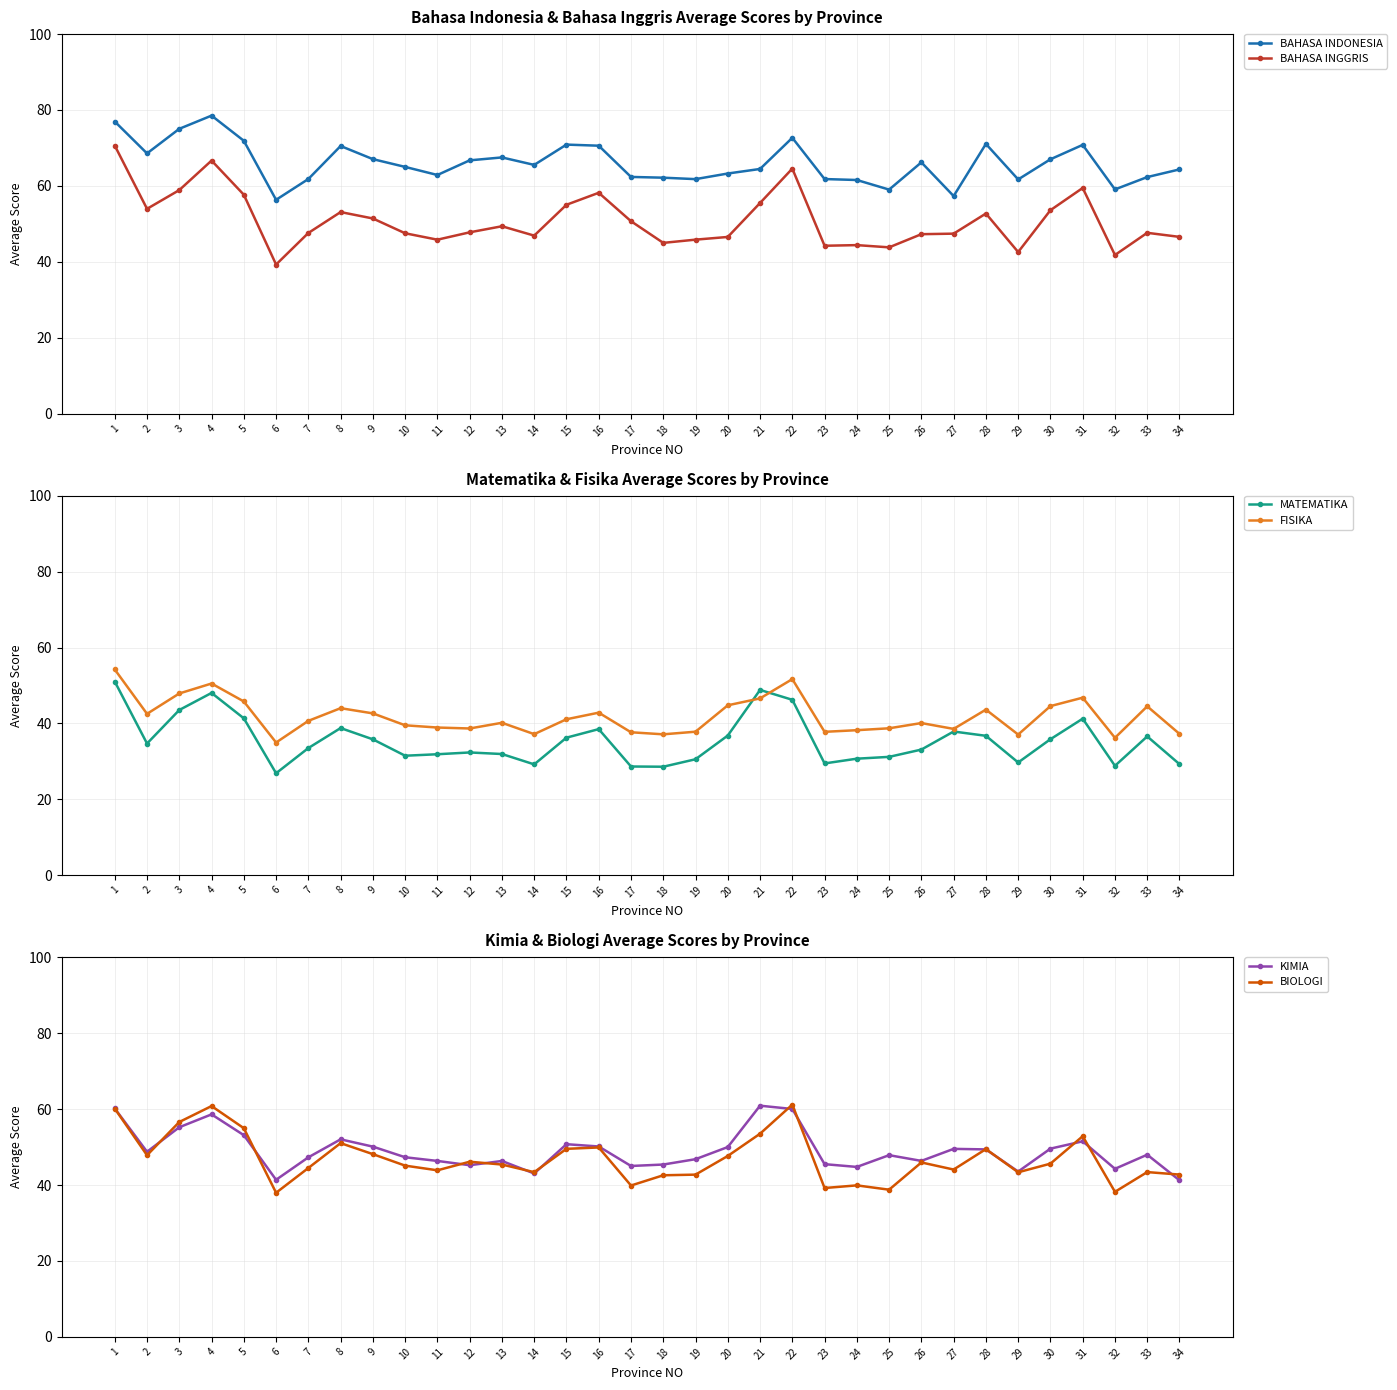

Which series has the widest spread of values?

BAHASA INGGRIS